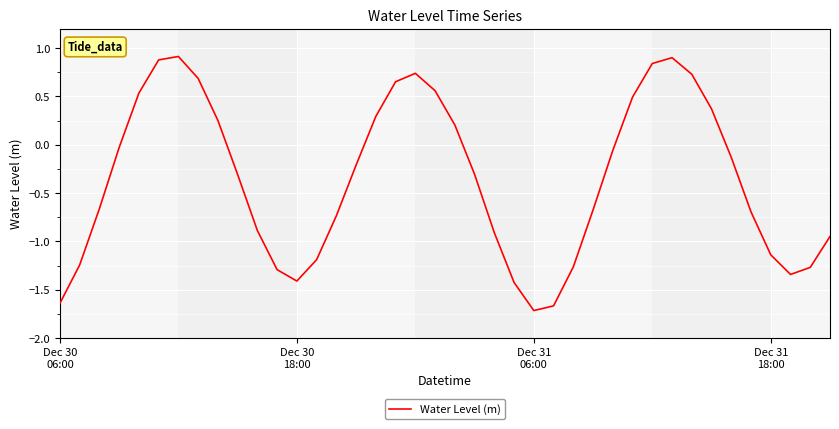

What is the maximum value shown in the chart?

0.9